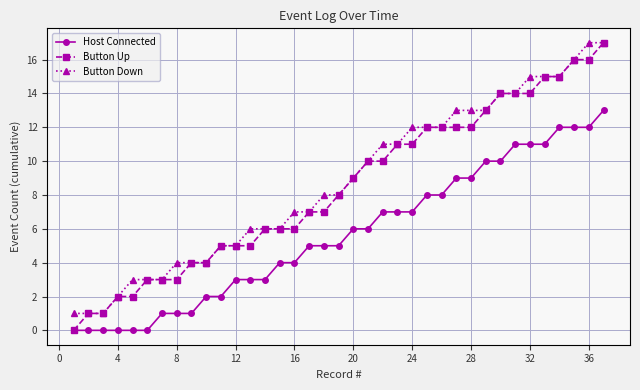

True or false: Host Connected and Button Down intersect in this chart.

False